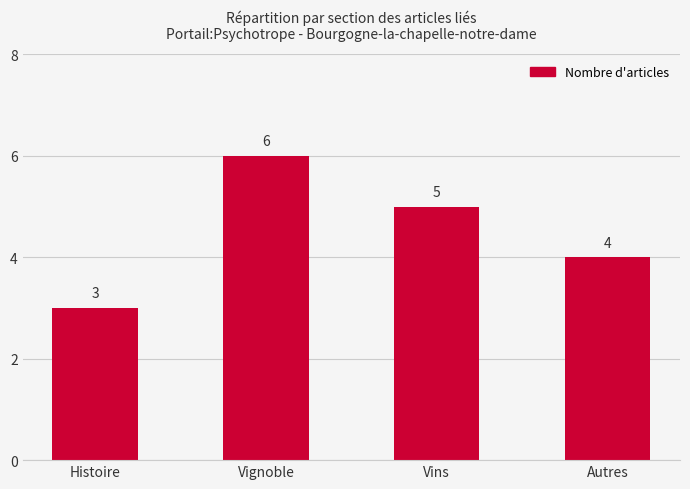

What is the difference between the maximum and minimum values?

3